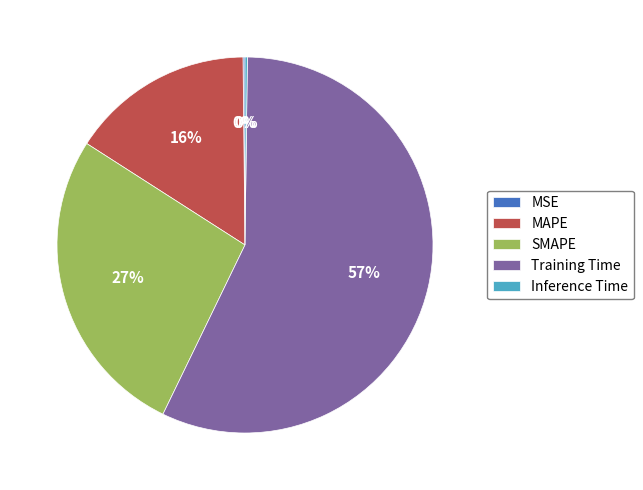

To the nearest percent, what is the difference between the largest and smallest slice percentages?

57%